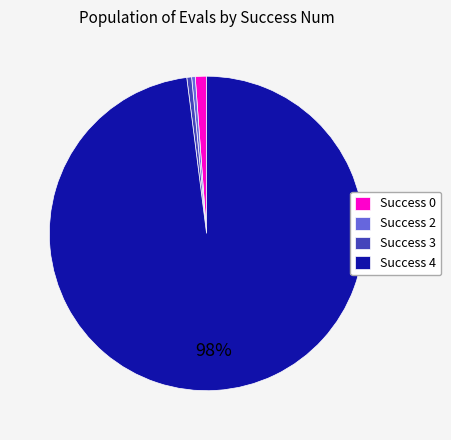

Which category has the biggest portion of the pie?

Success 4